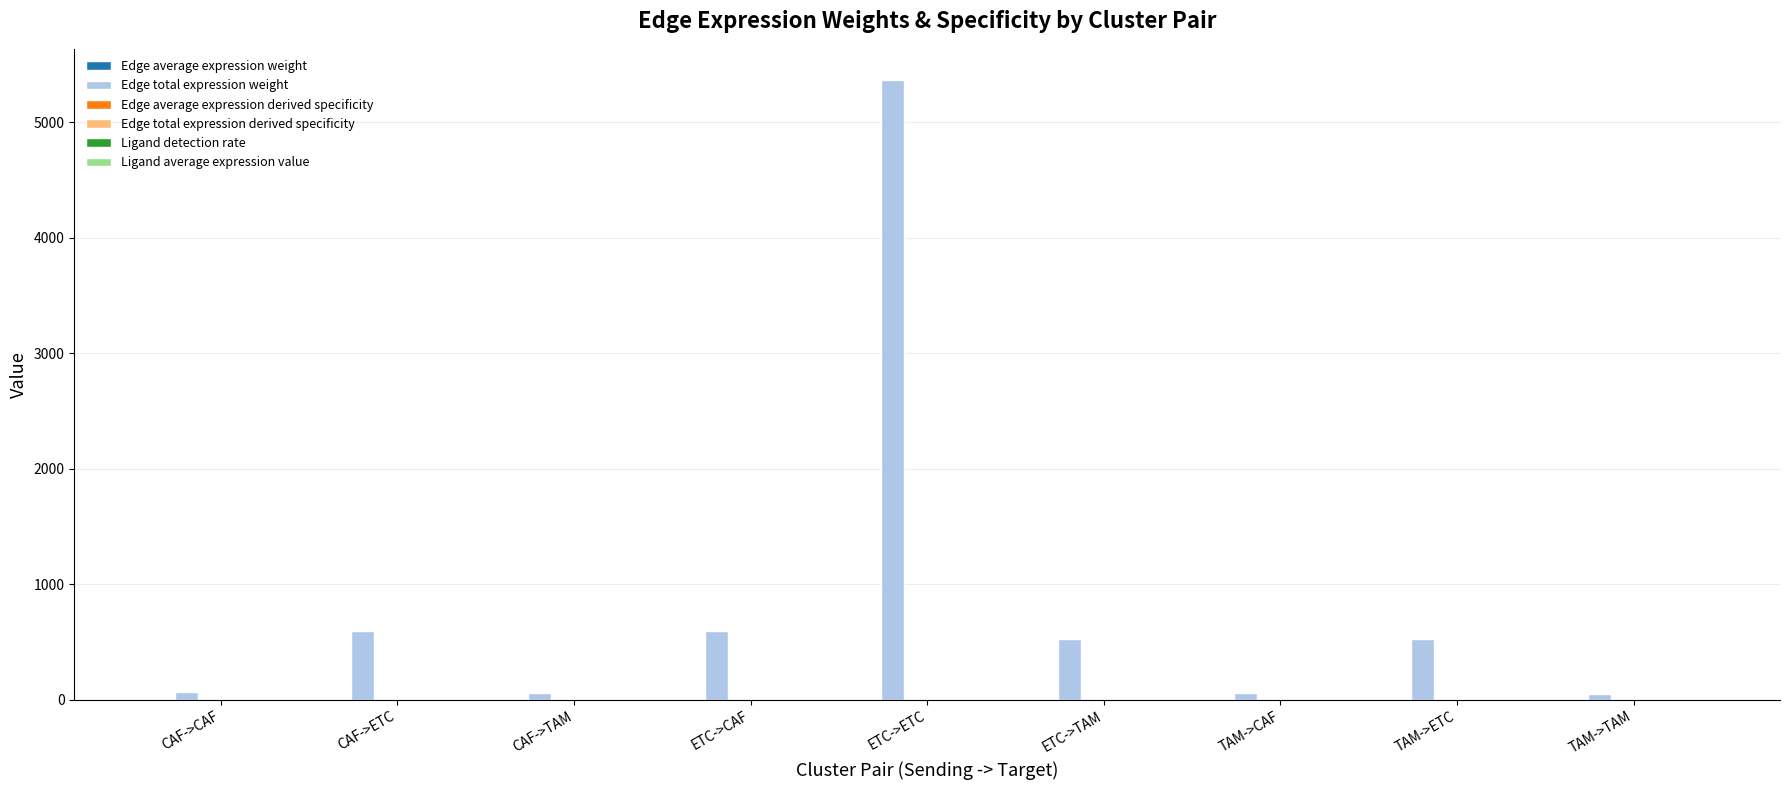

Between ETC->ETC and TAM->TAM, which series saw the biggest shift?

Edge total expression weight